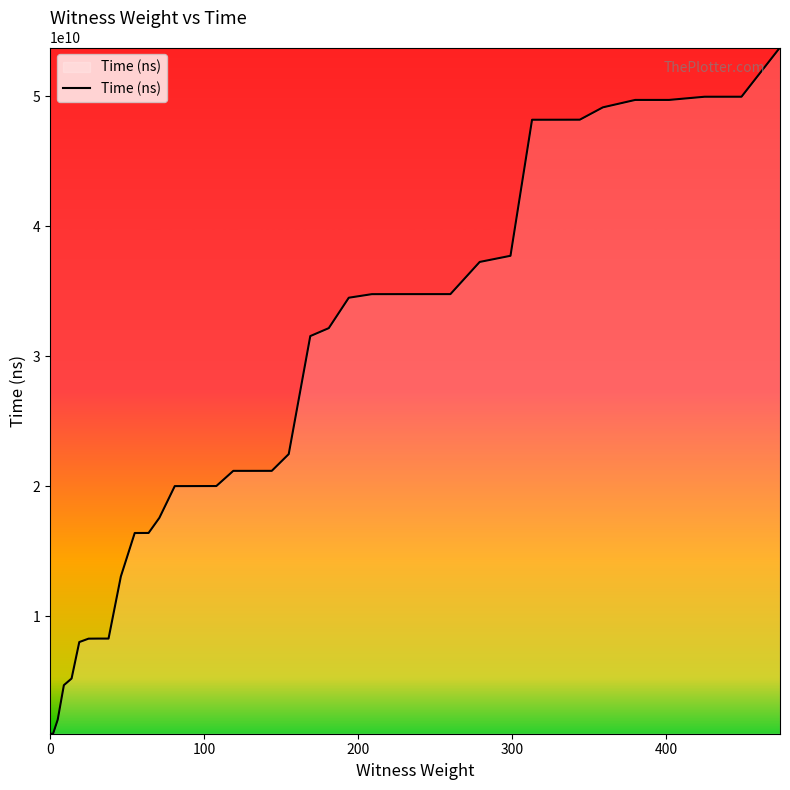

What is the maximum value shown in the chart?

53730613100